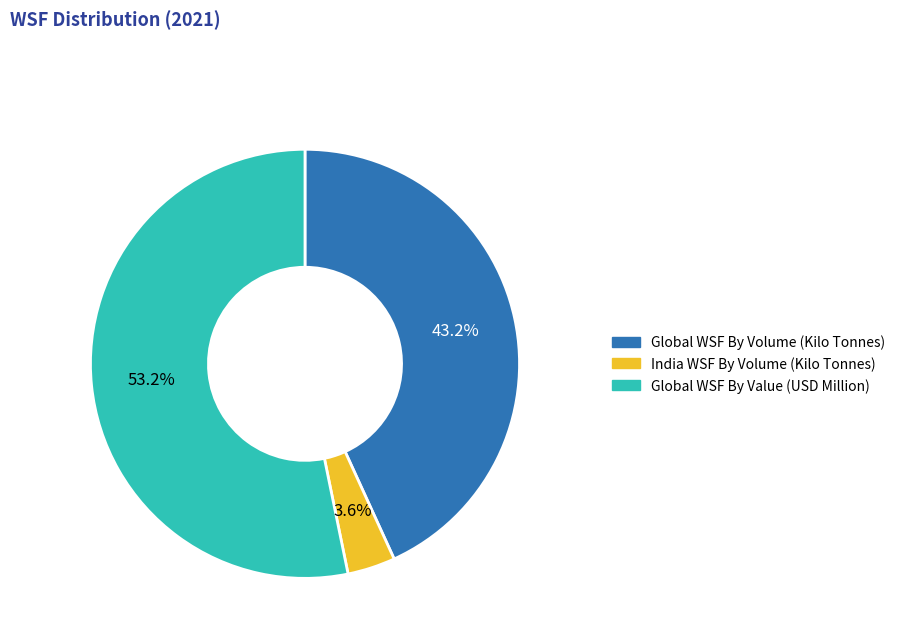

Is it true that India WSF By Volume (Kilo Tonnes) is 14% of the pie?

False